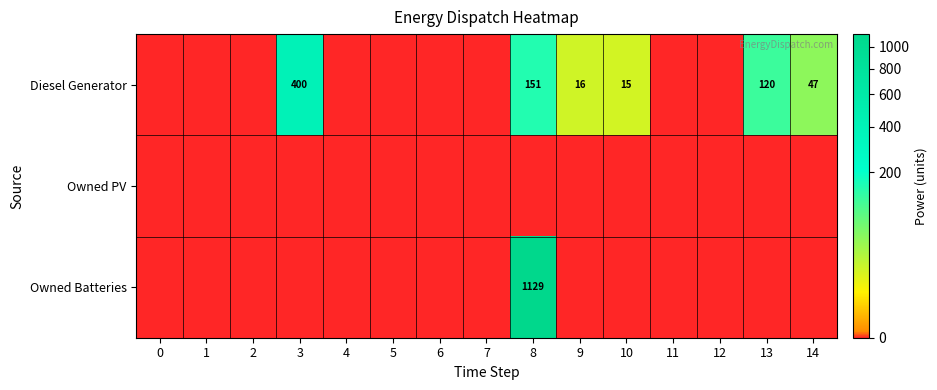

True or false: Diesel Generator has a value of 3 at 10.

False